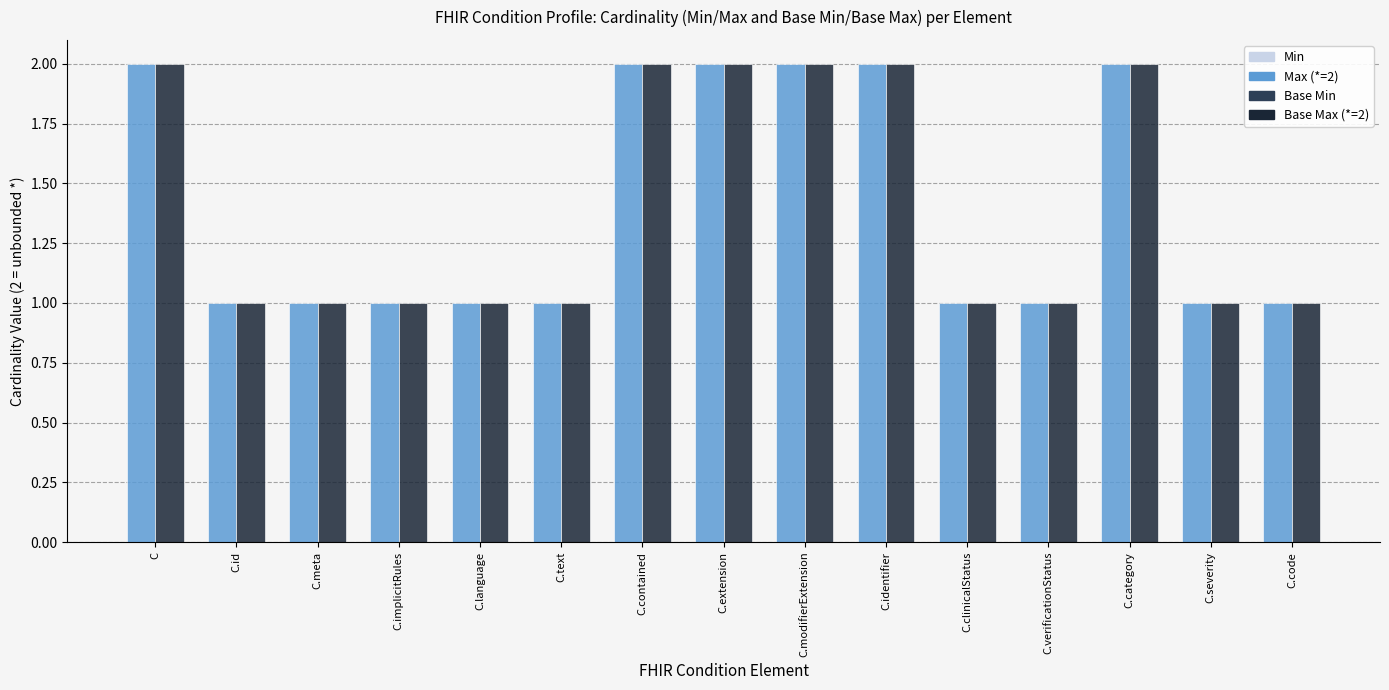

How many bars are there in each group?

2